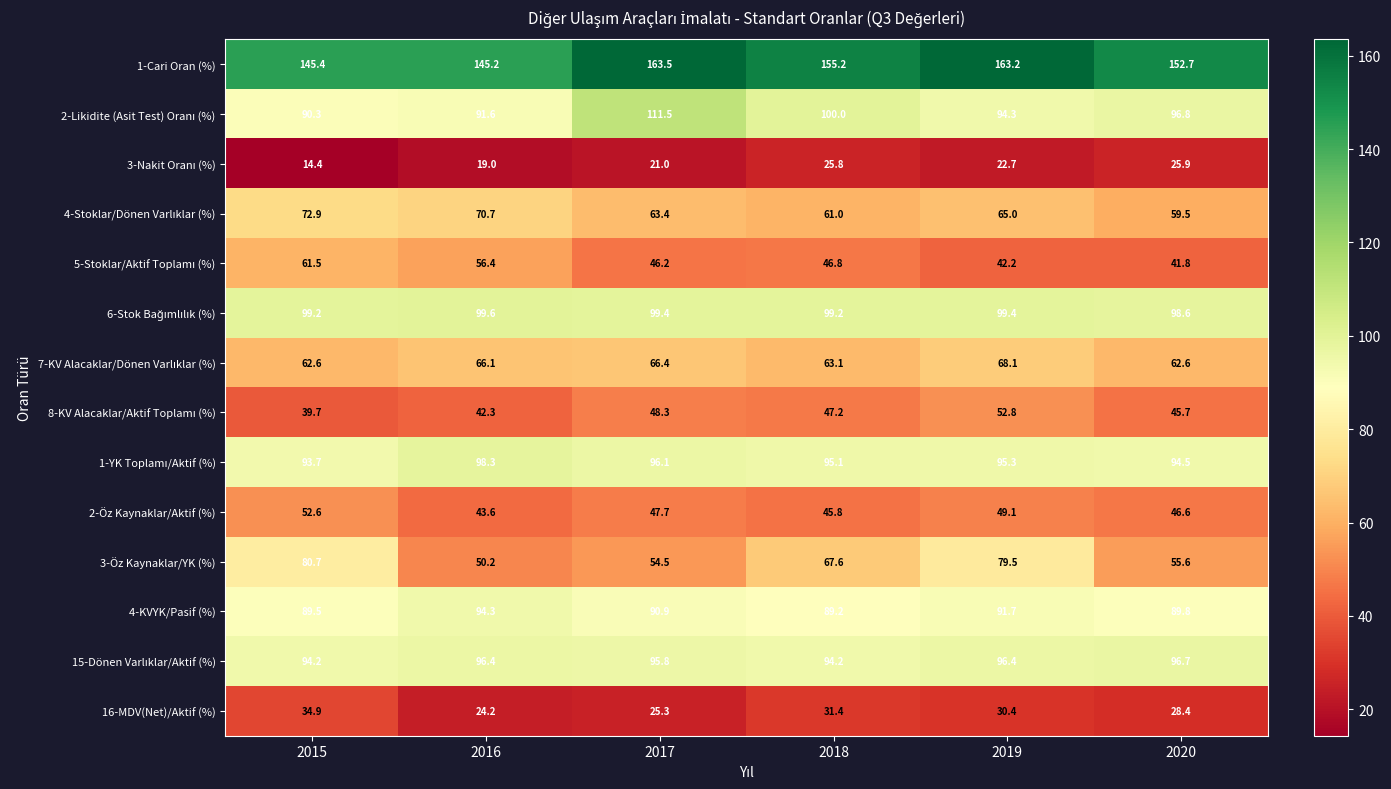

What is the spread (max minus min) of values at 2017?

142.5